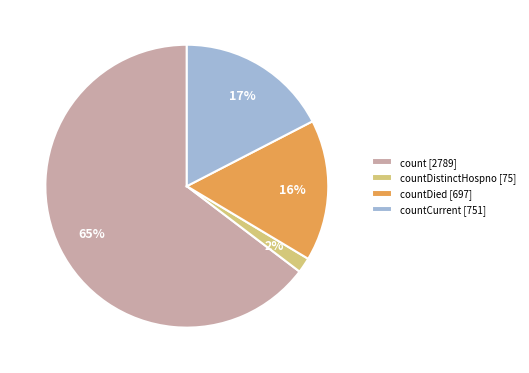

Is there any slice that represents more than half of the pie?

Yes